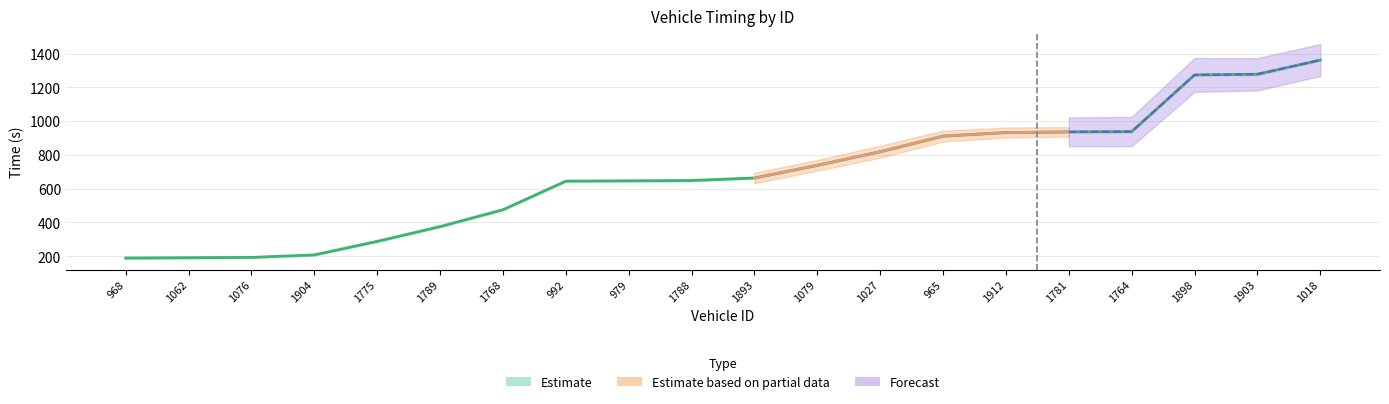

Reading left to right, what are all the values shown in this chart?

968=189.3	1062=191.3	1076=193.3	1904=208.1	1775=288.0	1789=375.4	1768=475.4	992=644.5	979=646.4	1788=648.2	1893=663.3	1079=738.5	1027=819.1	965=911.1	1912=932.6	1781=936.3	1764=938.1	1898=1273.5	1903=1277.5	1018=1361.5